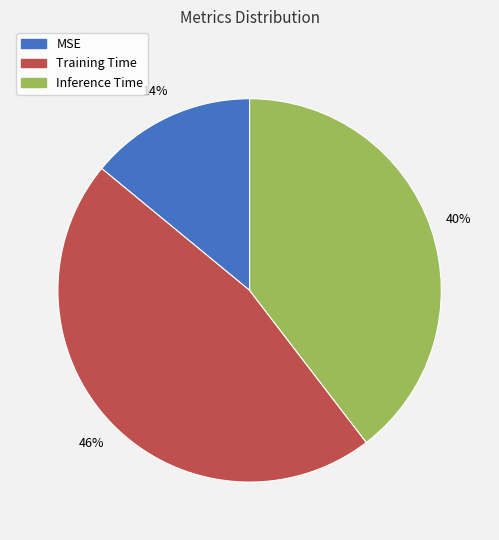

True or false: Inference Time accounts for 30% of the total.

False